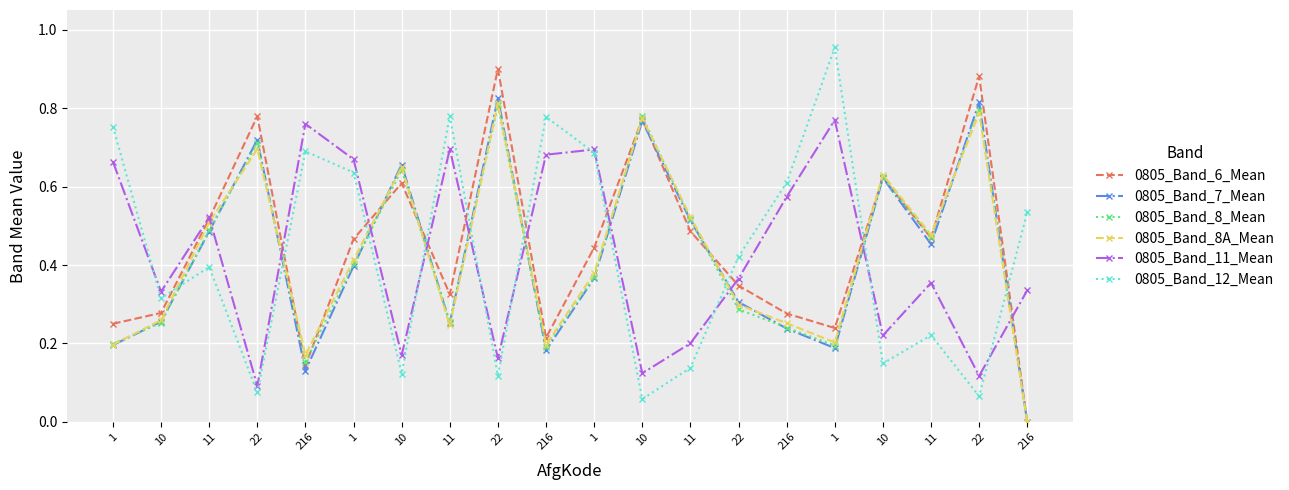

What are all the series names shown in the legend?

0805_Band_6_Mean, 0805_Band_7_Mean, 0805_Band_8_Mean, 0805_Band_8A_Mean, 0805_Band_11_Mean, 0805_Band_12_Mean